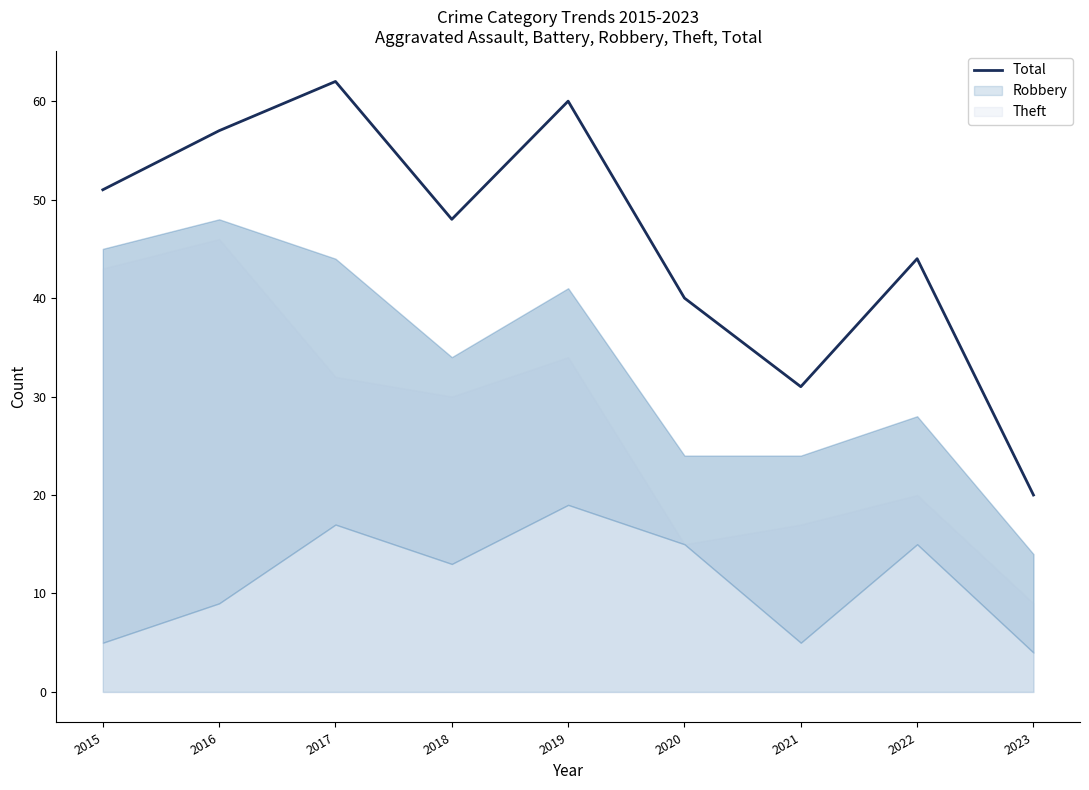

List the labels in order of value, smallest first.

2023, 2021, 2020, 2022, 2018, 2015, 2016, 2019, 2017